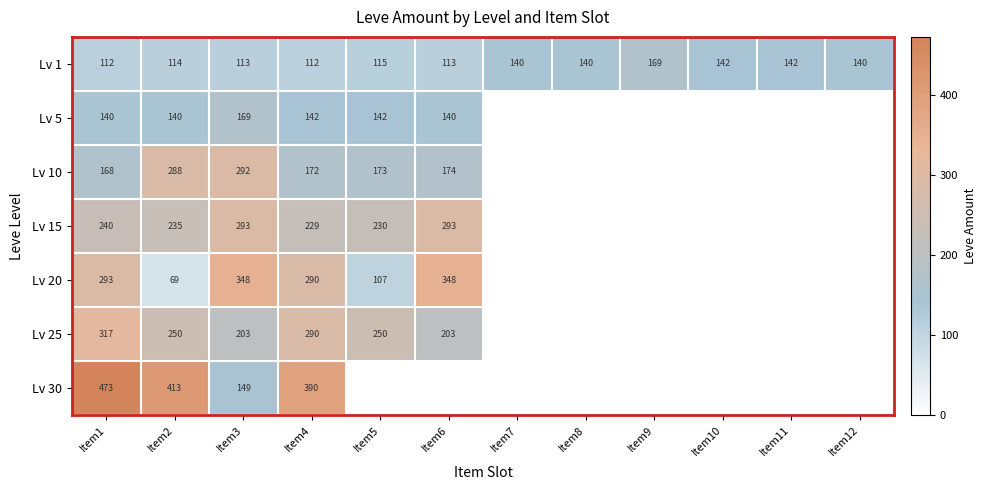

Read the Lv 1 value at Item10, to the nearest 5.

140